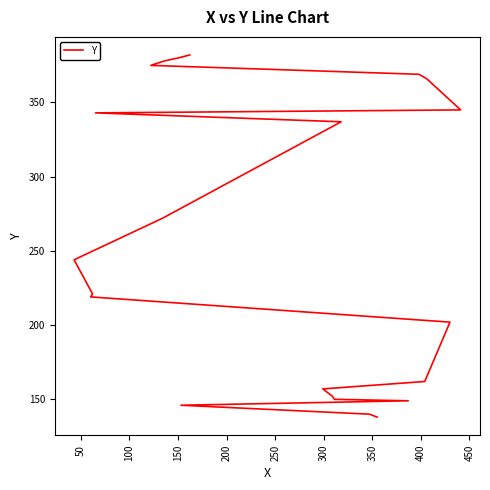

How many lines are shown in the chart?

1